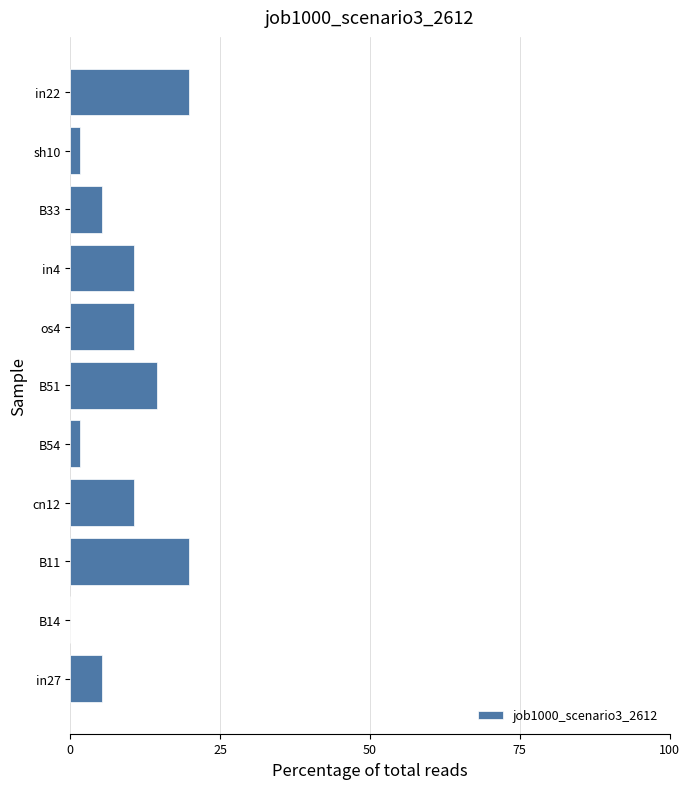

What is the sum of the values at B33 and B51?

19.8